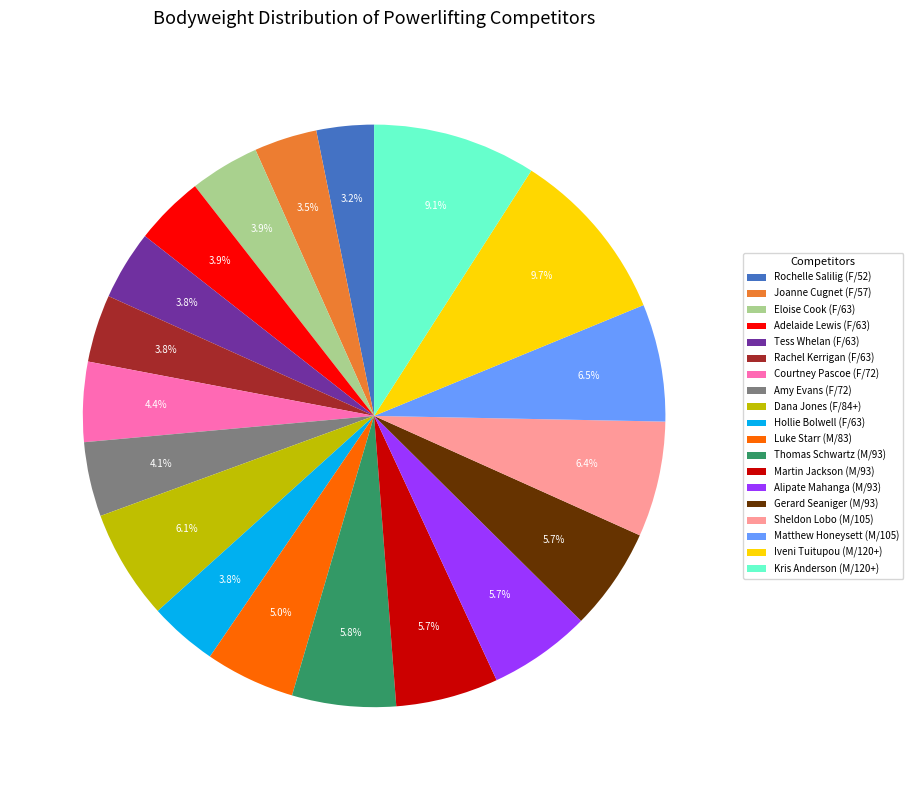

What portion of the pie excludes Amy Evans (F/72)?

95.9%